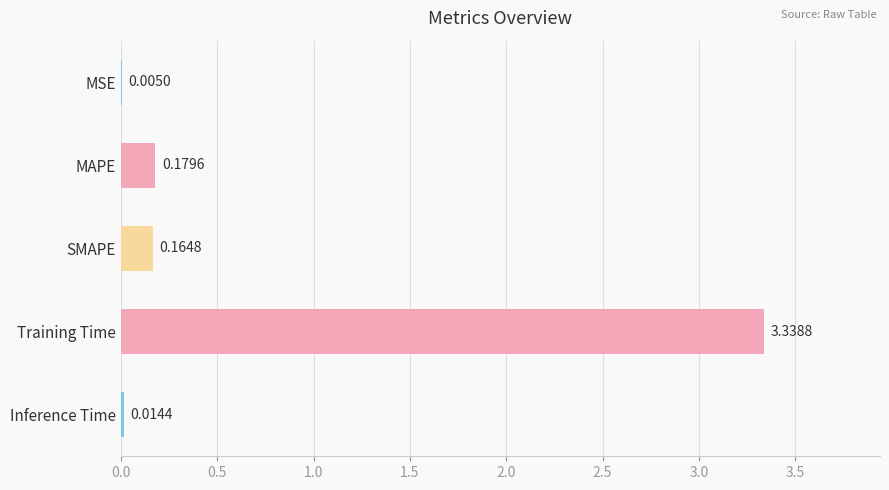

What is the sum of all values?

3.7